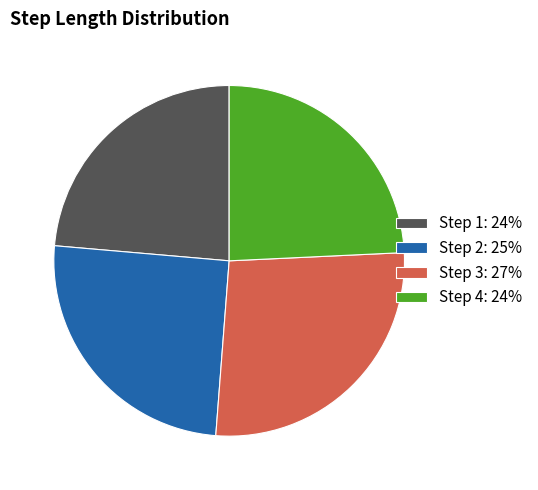

Rank the categories by value from lowest to highest.

Step 1: 24%, Step 4: 24%, Step 2: 25%, Step 3: 27%